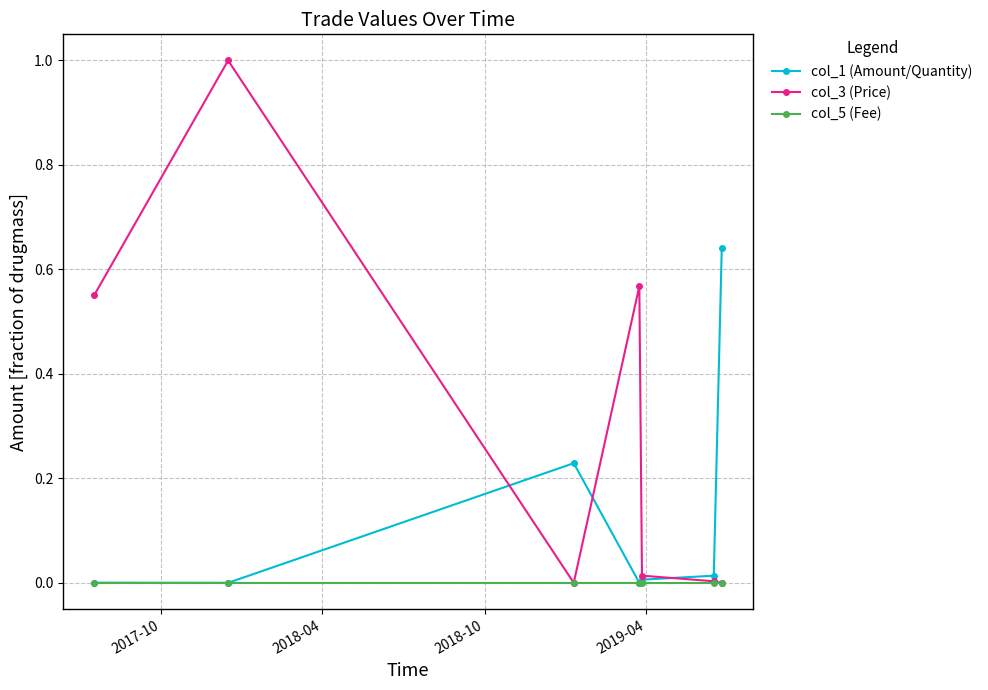

Rank the series by their average value, from lowest to highest.

col_5 (Fee), col_1 (Amount/Quantity), col_3 (Price)